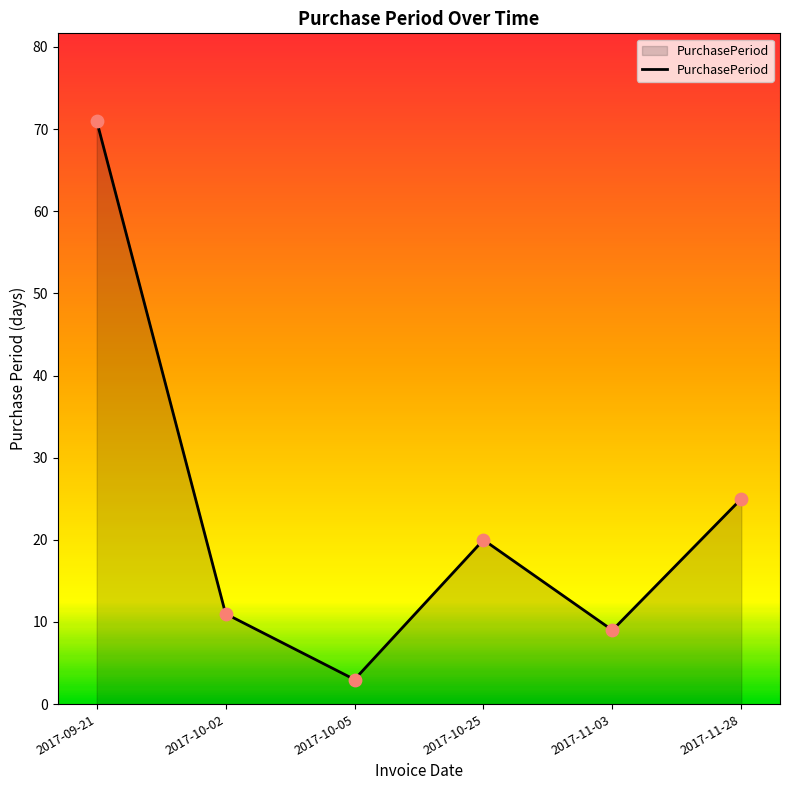

What is the change in value from 2017-10-05 to 2017-11-03?

+6